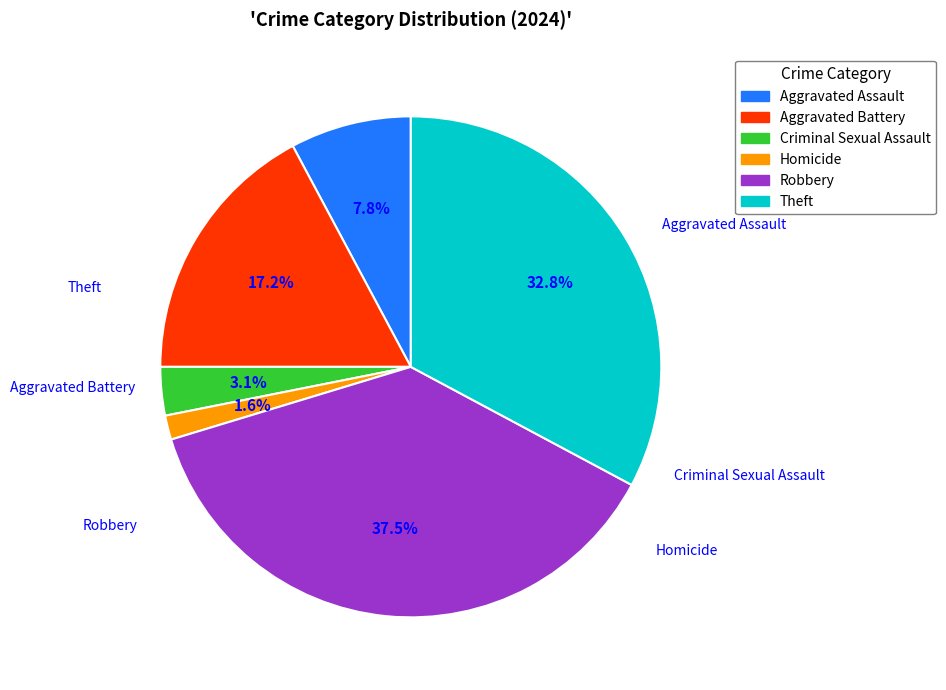

How many segments does this pie chart have?

6